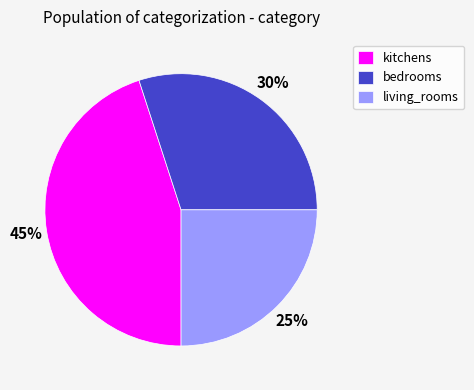

Which category has the smallest portion of the pie?

living_rooms